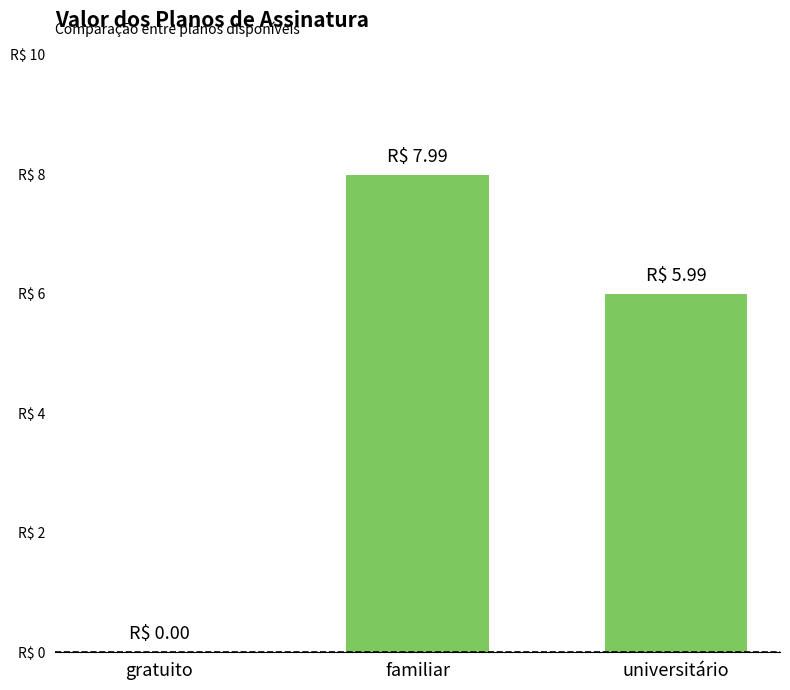

What is the sum of the values at familiar and universitário?

14.0